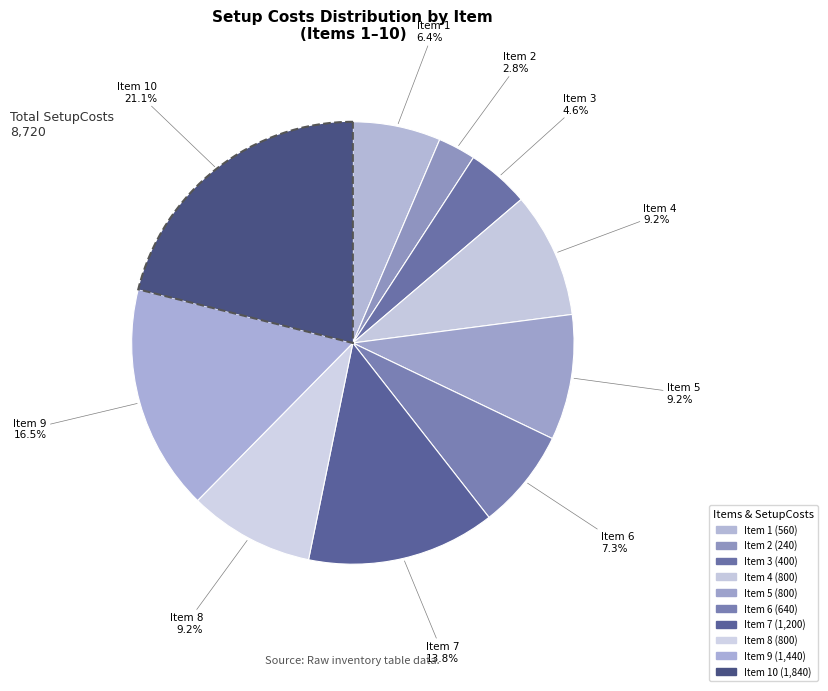

Approximately how many times larger is the value at Item 1 compared to Item 6?

0.9